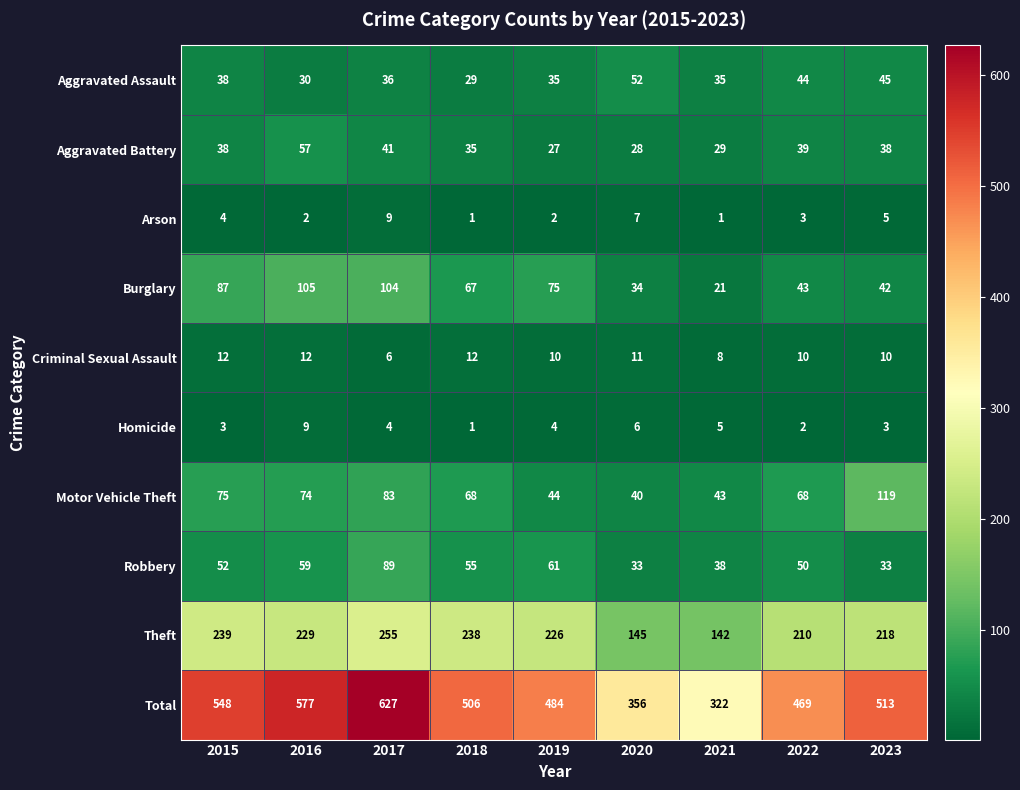

At which label is Arson closest to 5?

2023